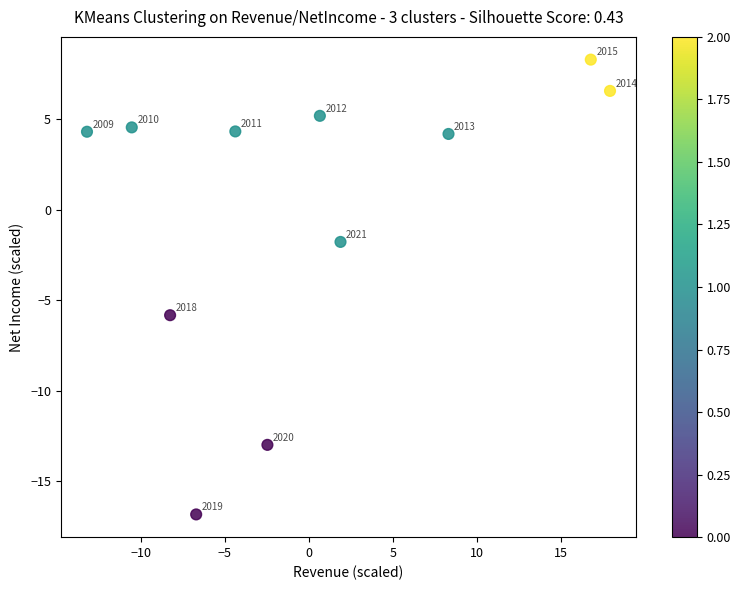

What is the range of Y values (max minus min)?

25.1